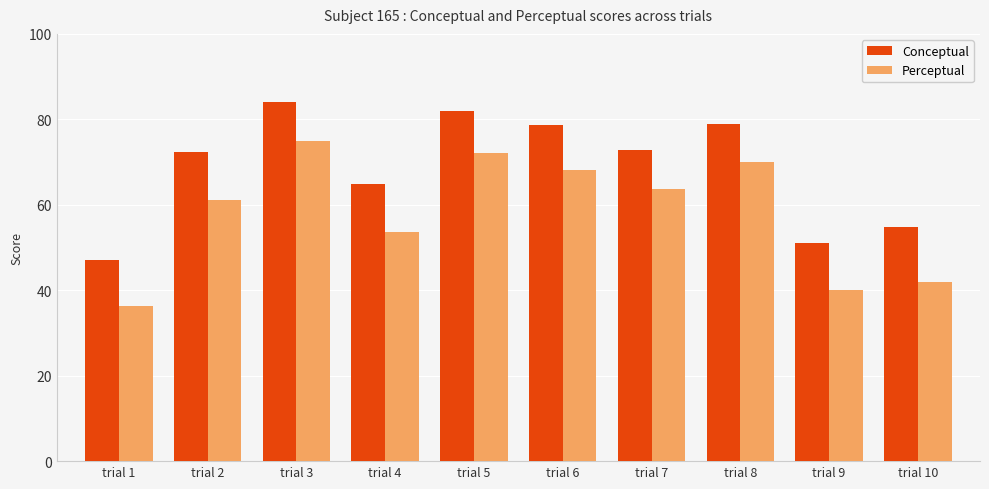

Does the chart contain any negative values?

No